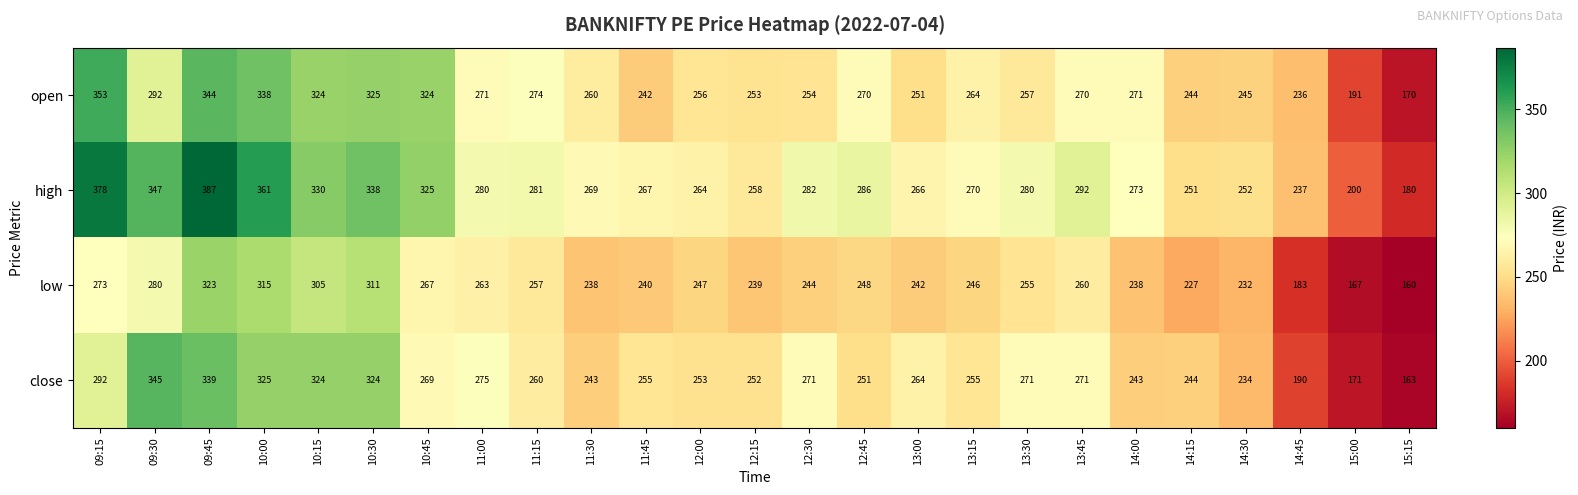

Which series has the widest spread of values?

high